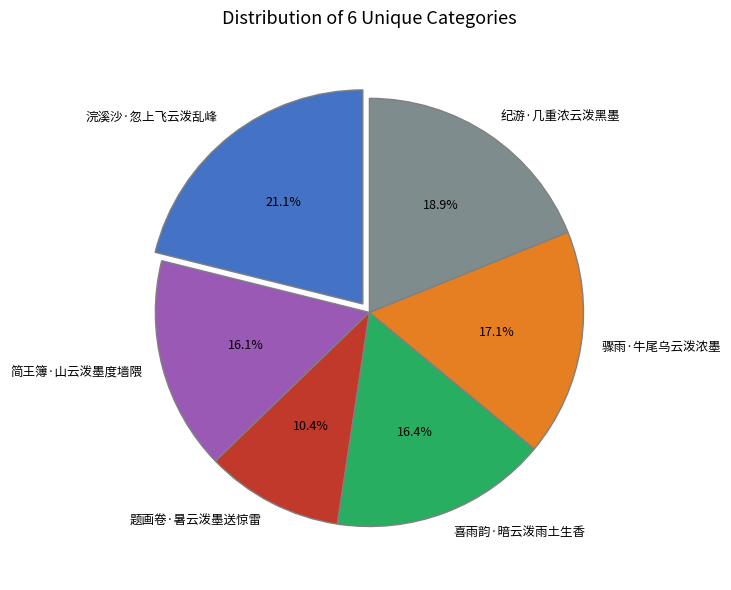

To the nearest percent, what percentage of the pie is 浣溪沙·忽上飞云泼乱峰?

21%